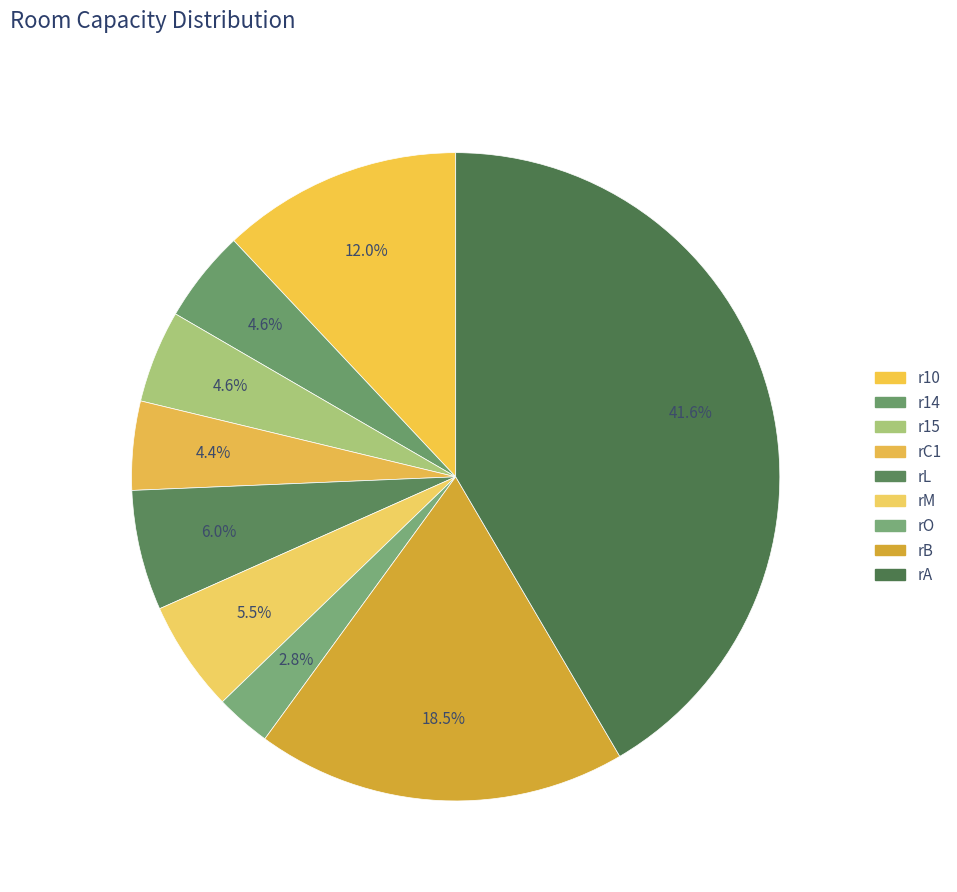

What is the change in value from r10 to rO?

-100